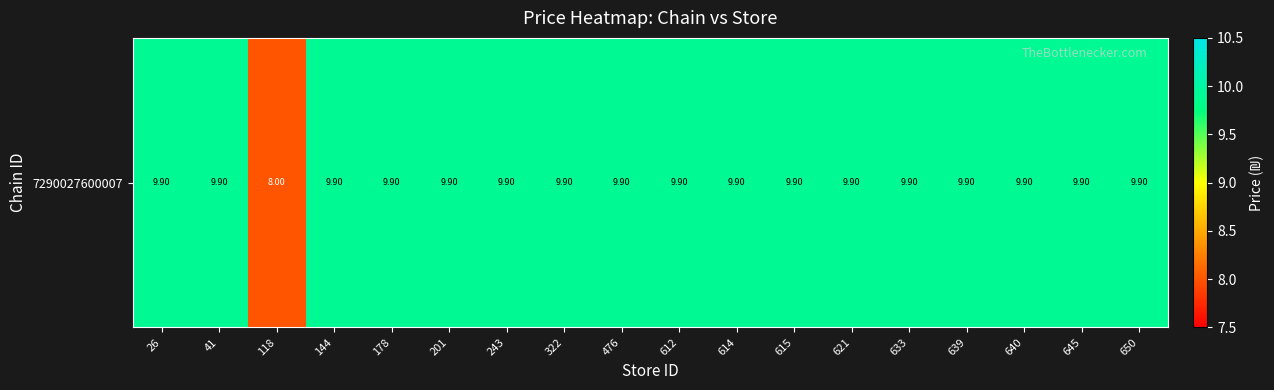

What is the ratio of the value at 322 to the value at 178?

1.0